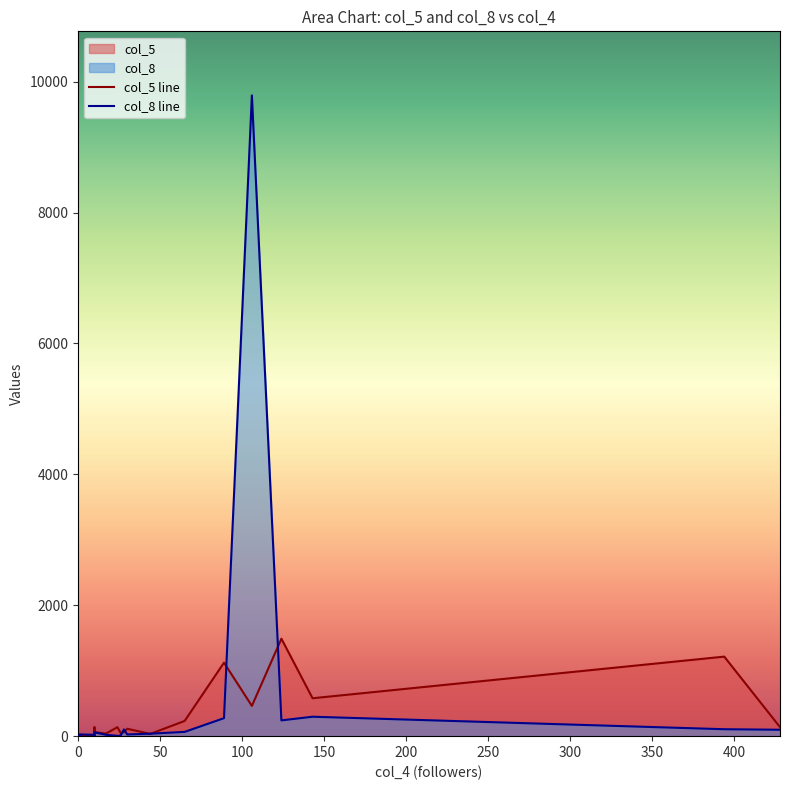

What is the minimum value shown in the chart?

1